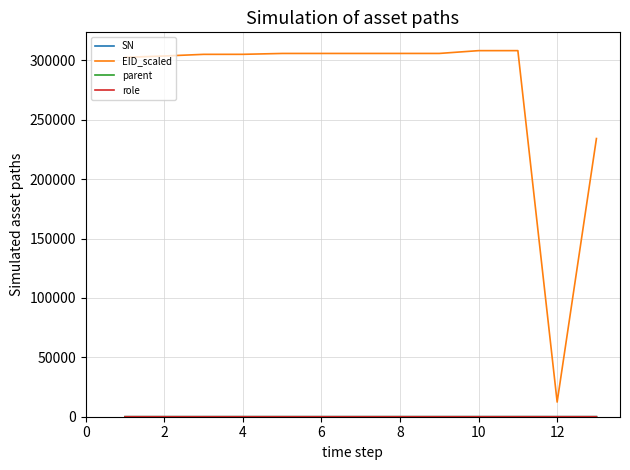

Which series has the widest spread of values?

EID_scaled